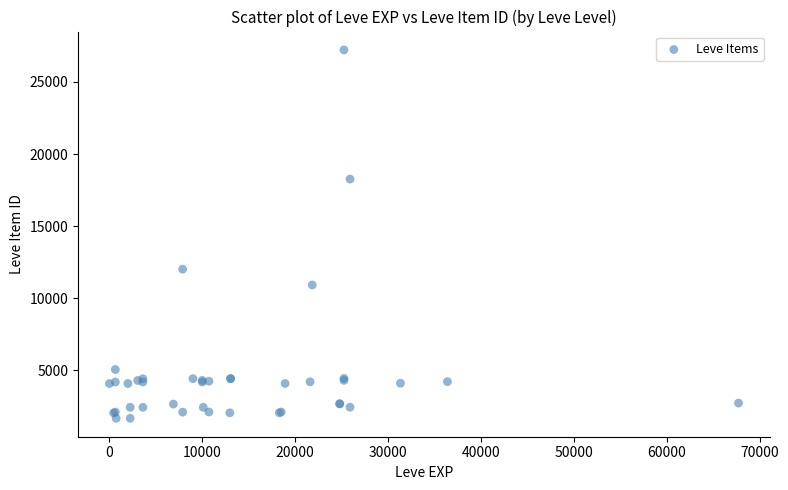

What Y value in the scatter plot is closest to 14448?

12018